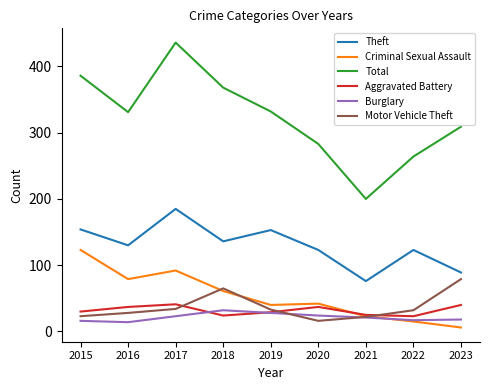

Is it true that Burglary equals 18 at 2023?

True